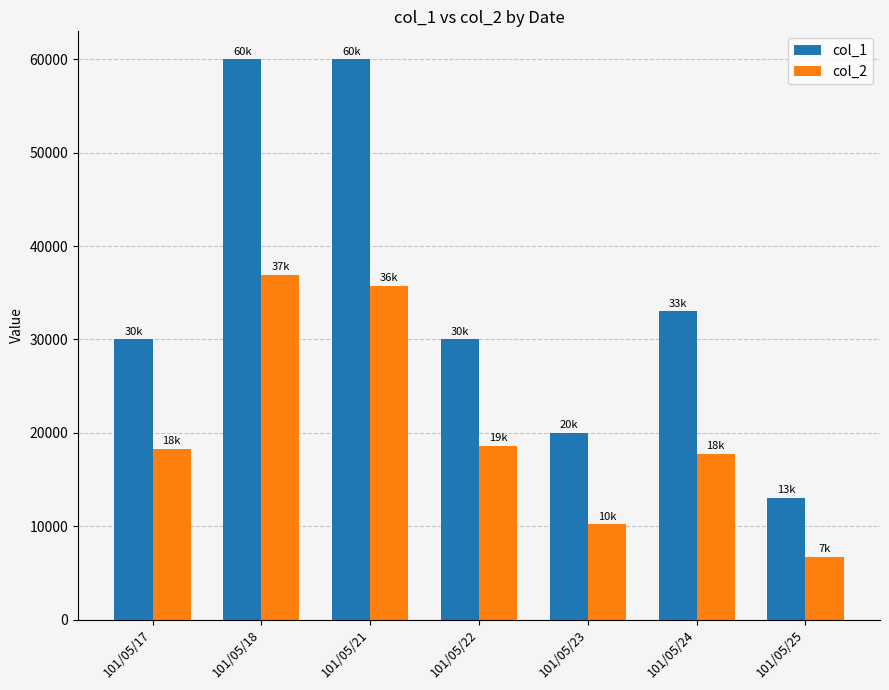

Reading left to right, transcribe all the data shown in this chart.

col_1: 30000	60000	60000	30000	20000	33000	13000
col_2: 18300	36900	35700	18600	10200	17760	6730